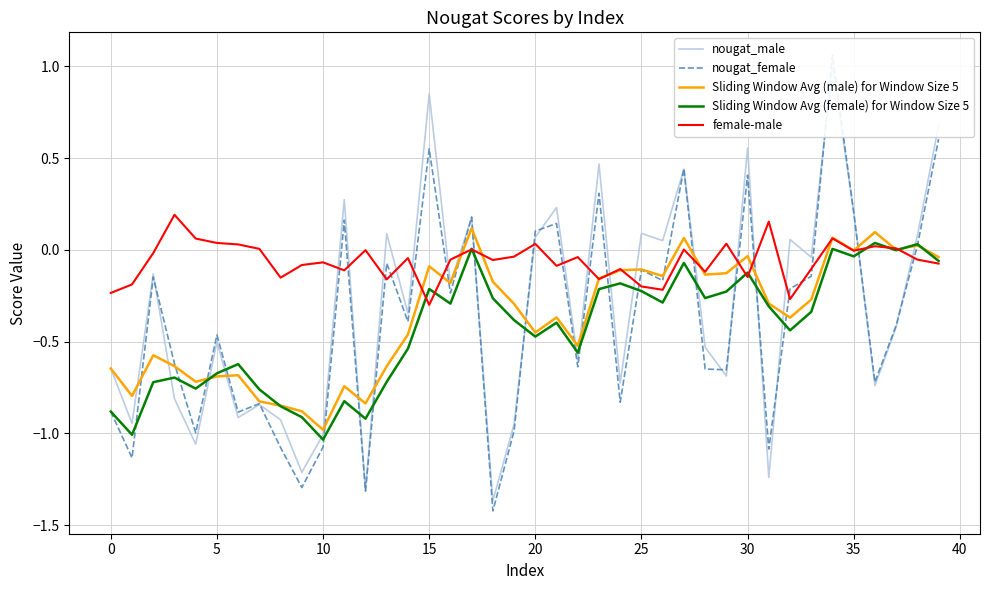

How many values in nougat_female are below zero?

28